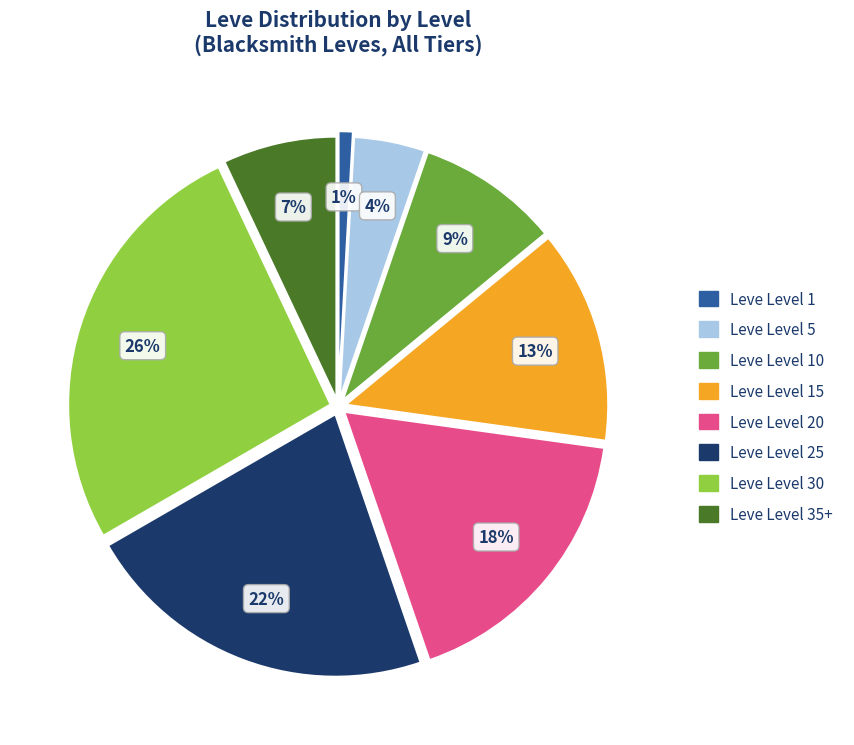

Is there a majority slice in this chart?

No